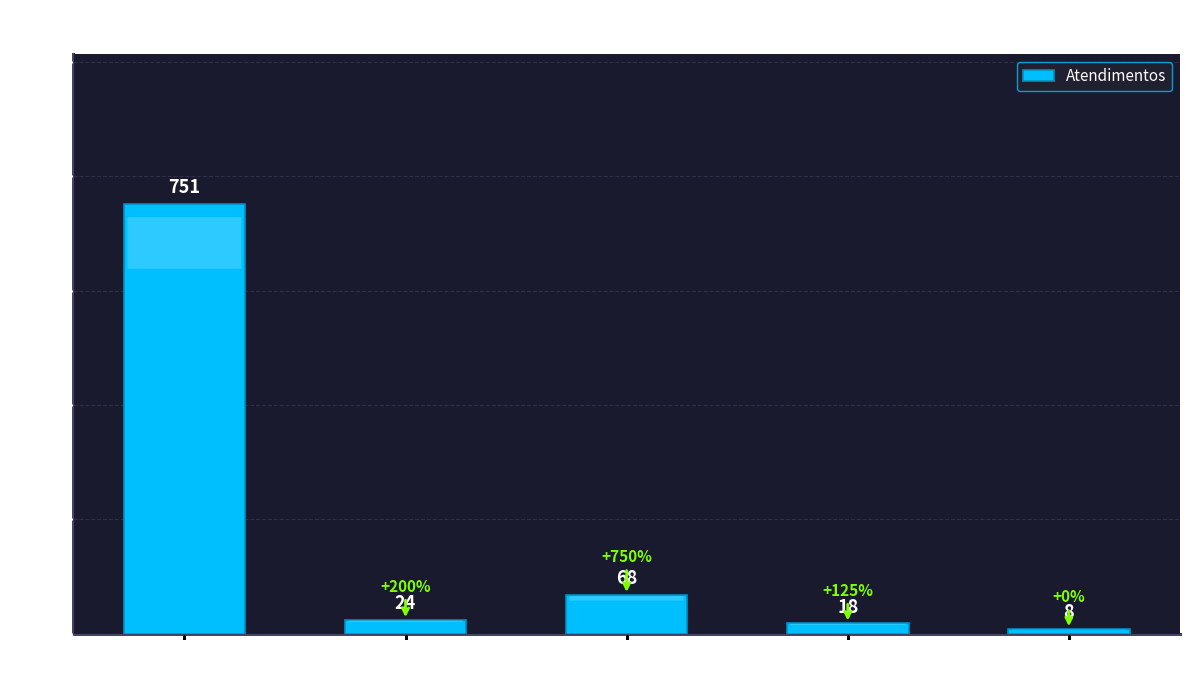

Are the bars horizontal?

No